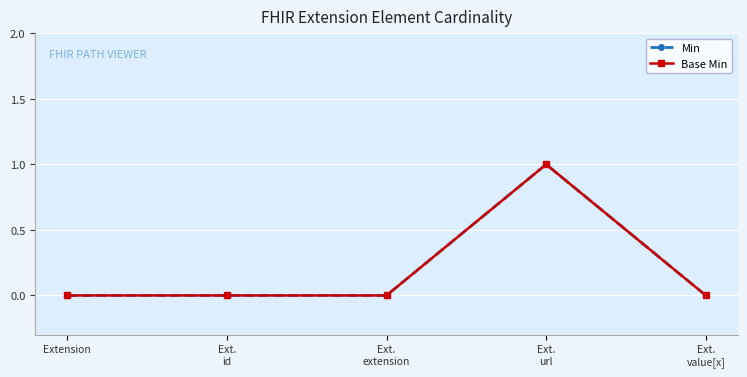

Is this an area chart (filled region under the line)?

No